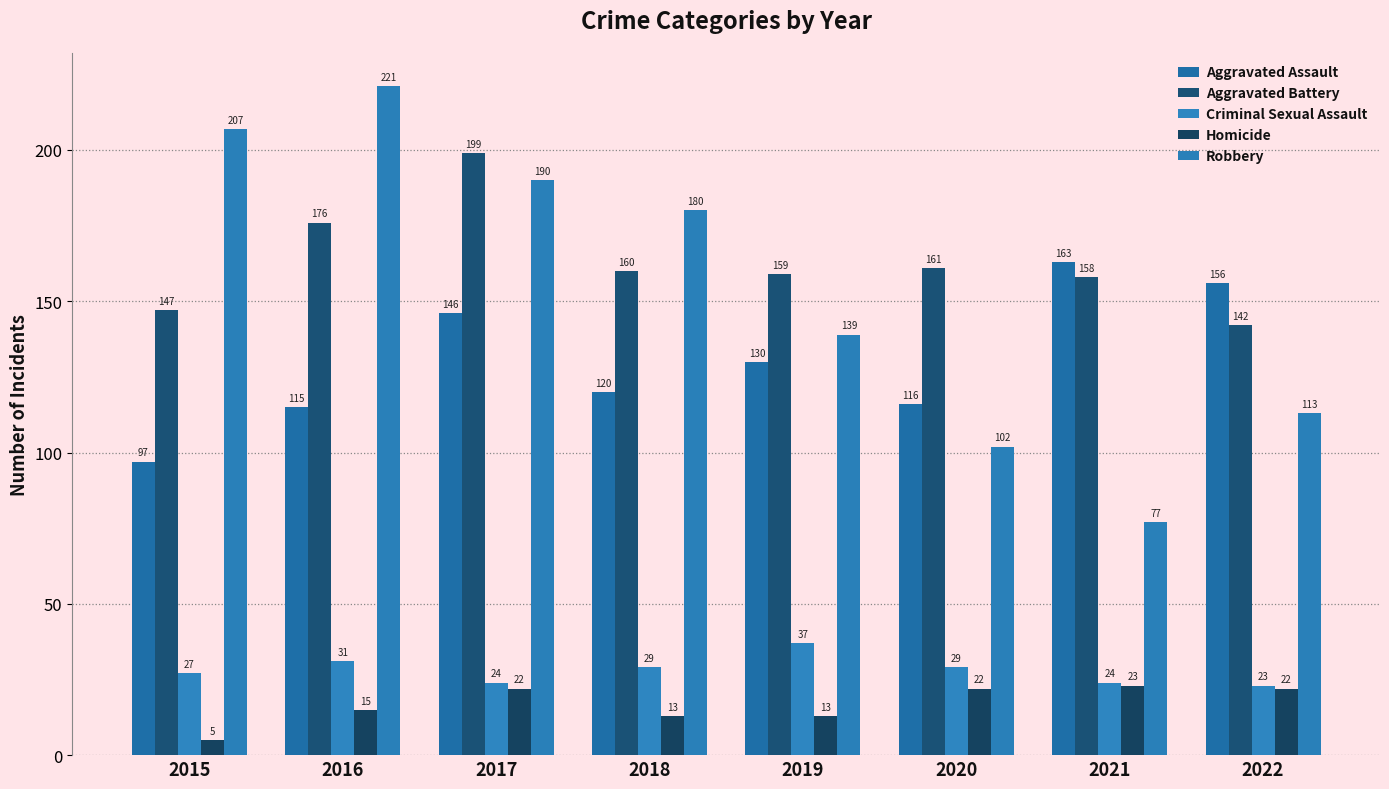

At which label is Robbery closest to 149?

2019